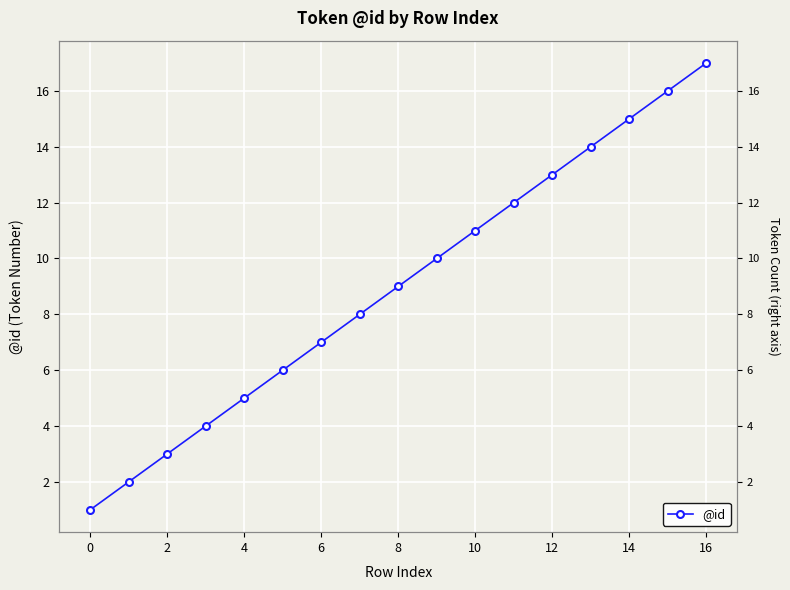

Read the value at 14, to the nearest 5.

15